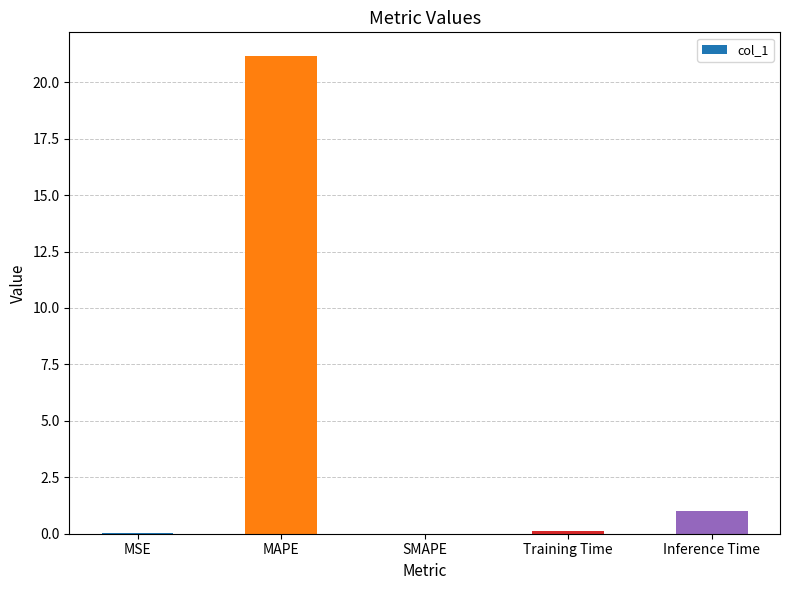

What is the change in value from MSE to Training Time?

+0.1